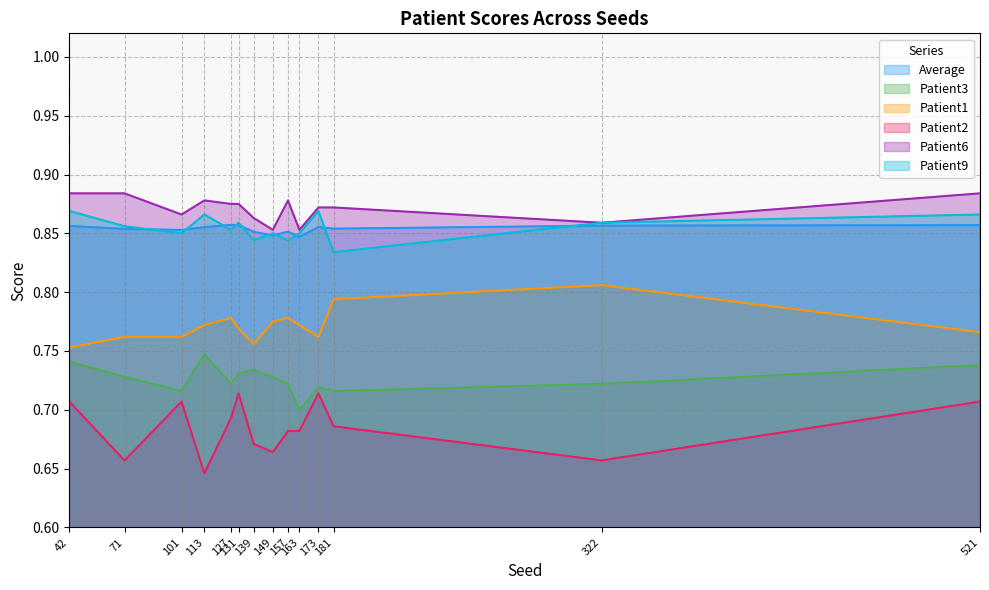

Rank the series at 322 from lowest to highest value.

Patient2, Patient3, Patient1, Average, Patient6, Patient9